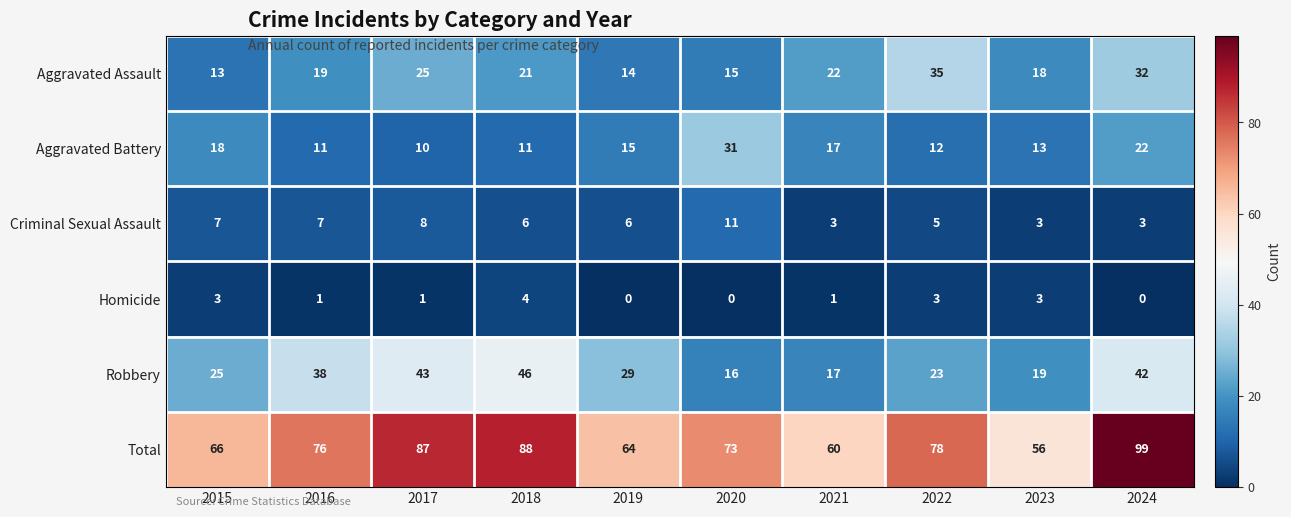

Count the number of categories in the chart.

10